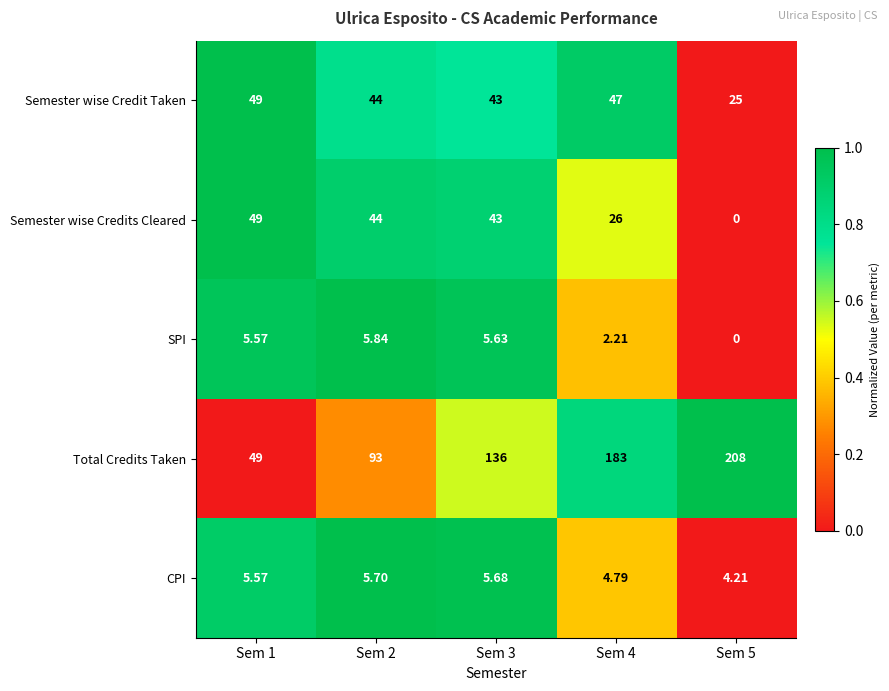

Which series has the largest total across all categories?

Total Credits Taken